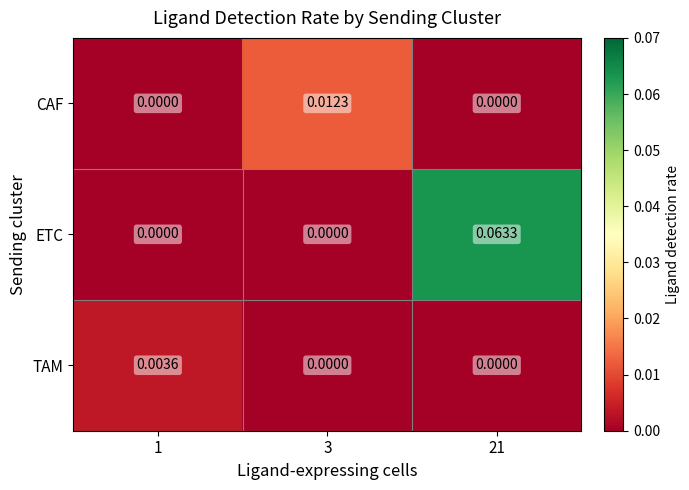

Is the value of TAM at 21 greater than the value of CAF at 3?

No